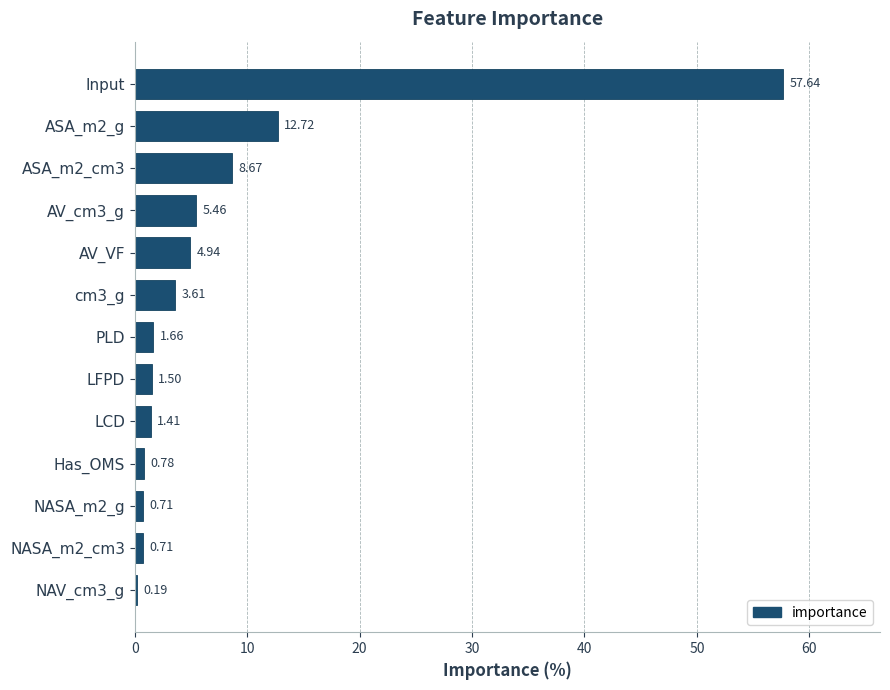

Between LCD and LFPD, which is larger?

LFPD